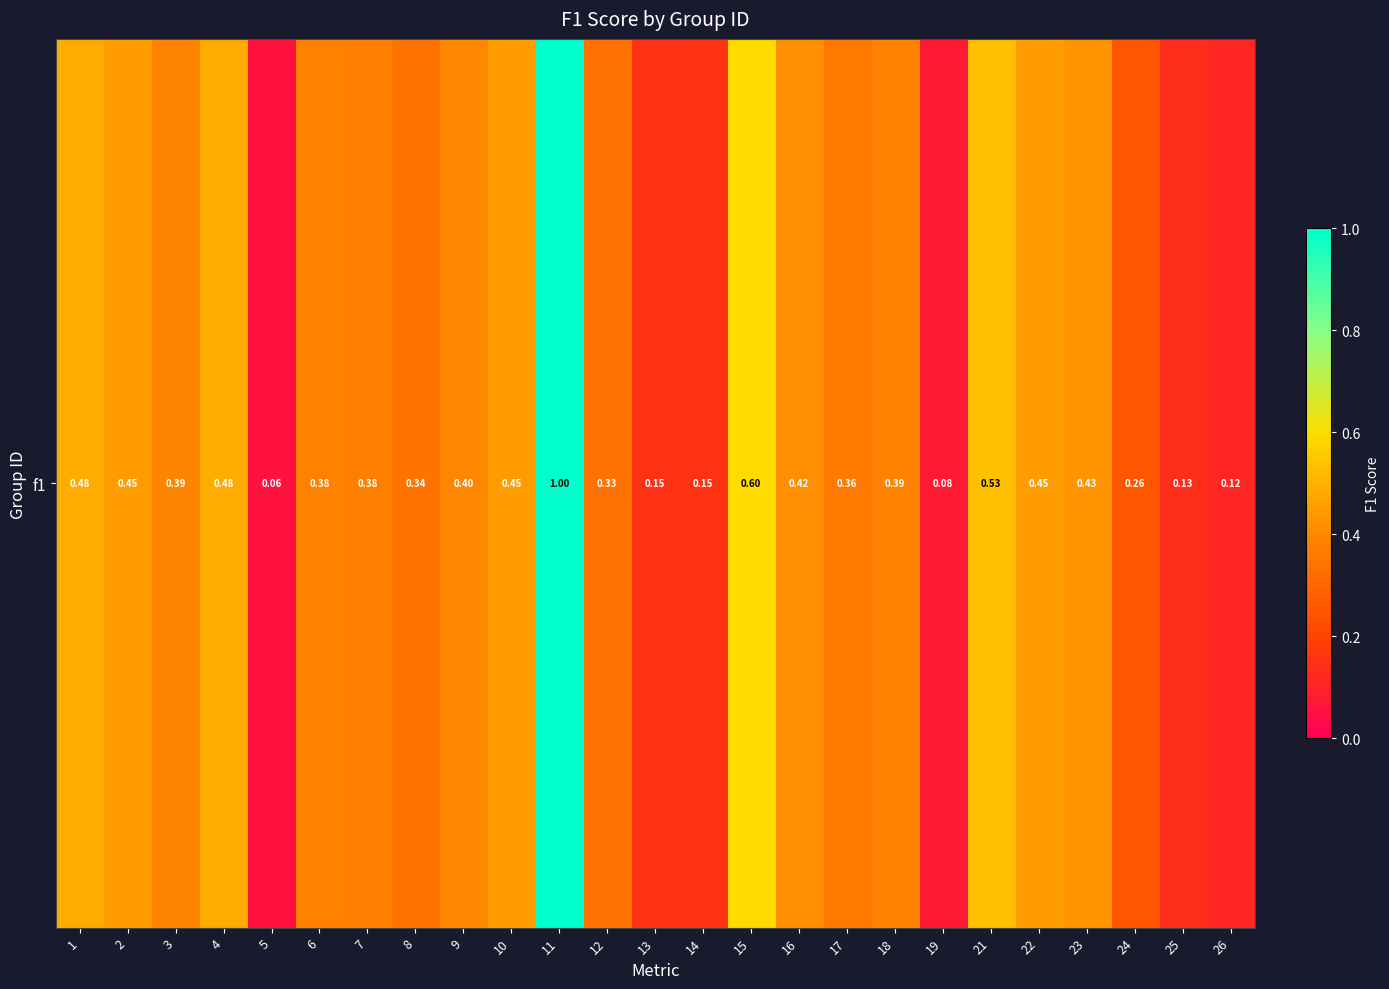

What is the sum of the values at 22 and 1?

0.9